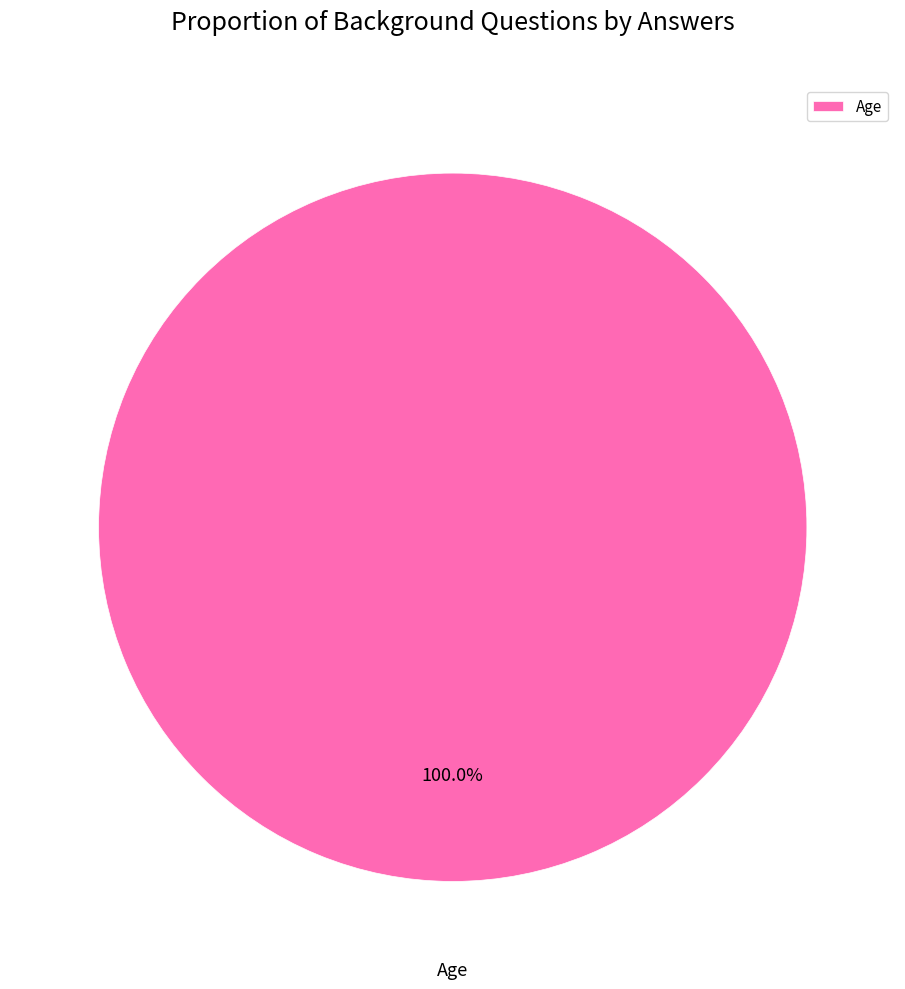

What is the majority slice?

Age